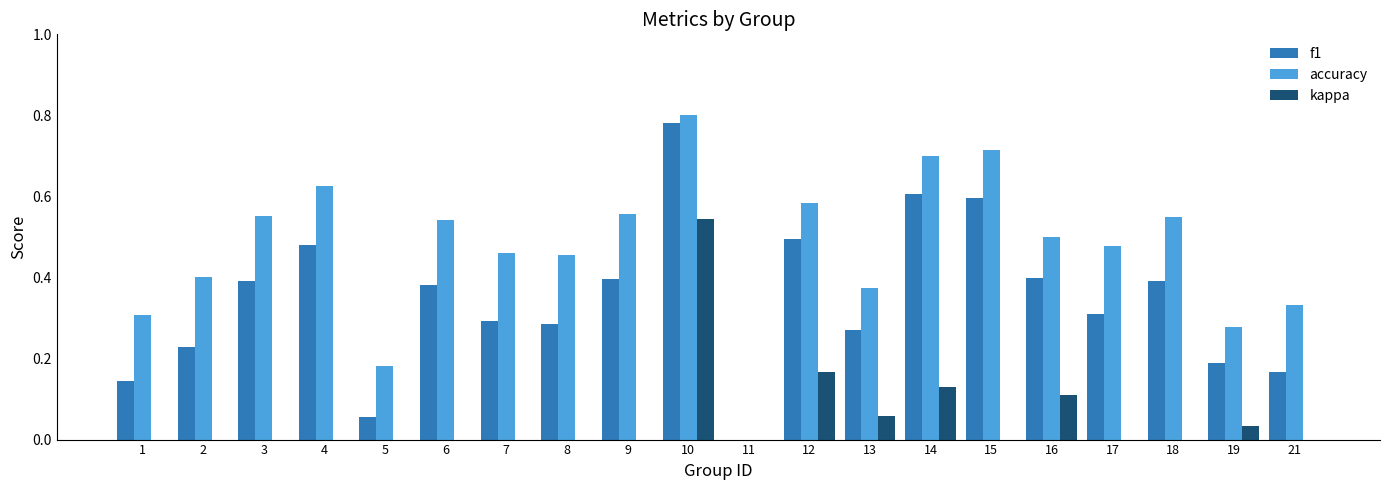

Which series changed the most between 9 and 10?

kappa